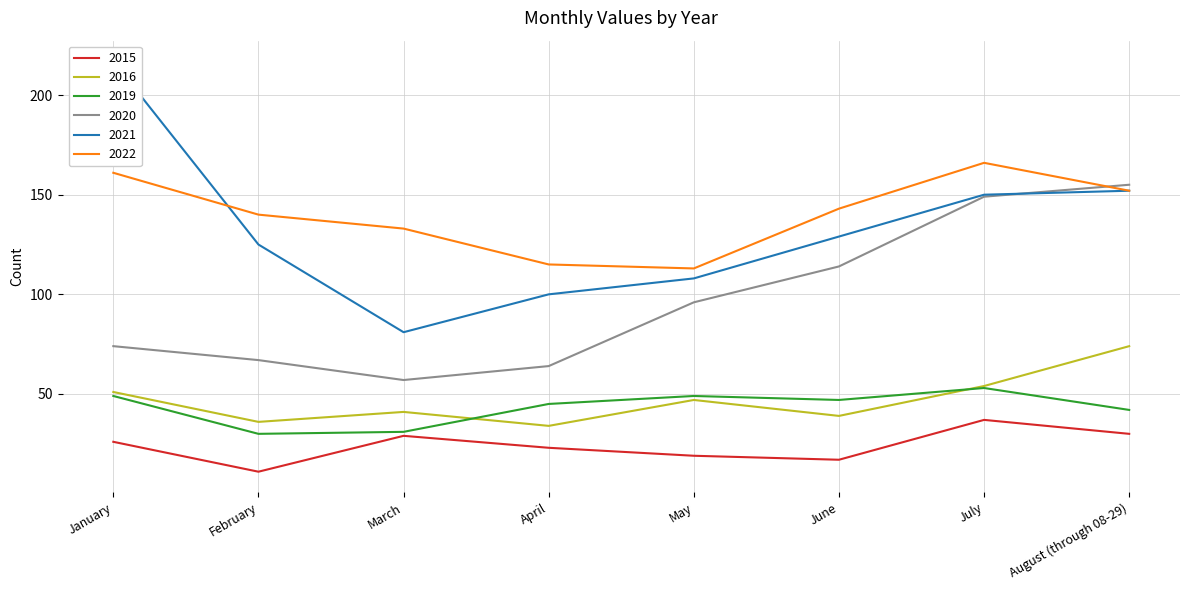

Reading left to right, what are all the values shown in this chart?

2015: 26	11	29	23	19	17	37	30
2016: 51	36	41	34	47	39	54	74
2019: 49	30	31	45	49	47	53	42
2020: 74	67	57	64	96	114	149	155
2021: 217	125	81	100	108	129	150	152
2022: 161	140	133	115	113	143	166	152